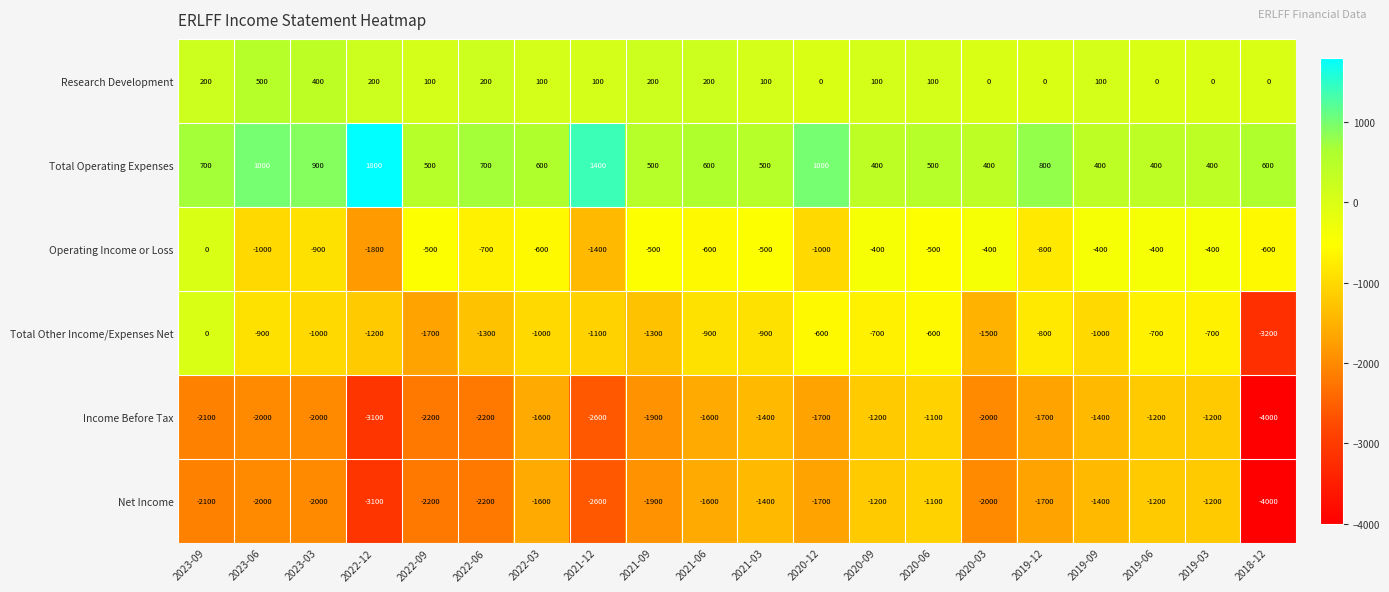

How many series are shown in this chart?

6